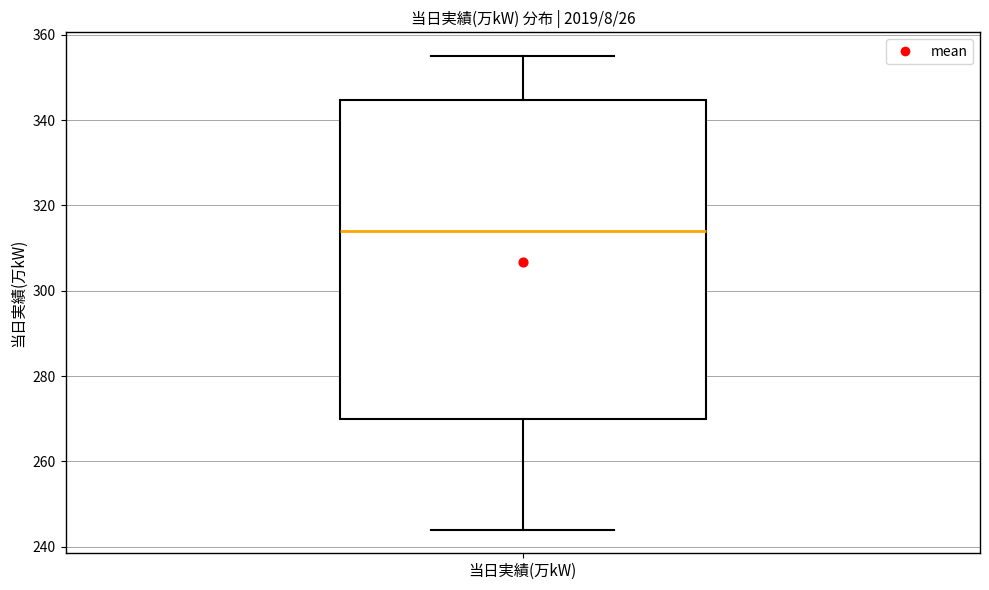

Where does the median line of the box for 当日実績(万kW) sit on the y-axis? The values are not printed on the chart, so give them approximately, as read against the axis.

314